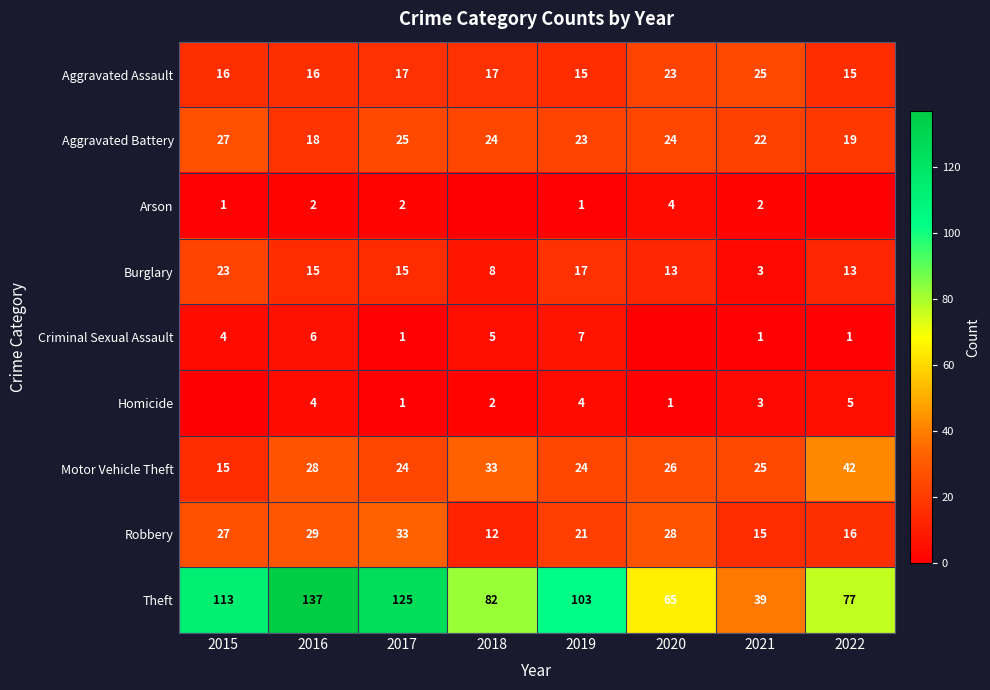

Where is Motor Vehicle Theft nearest to the value 28?

2016